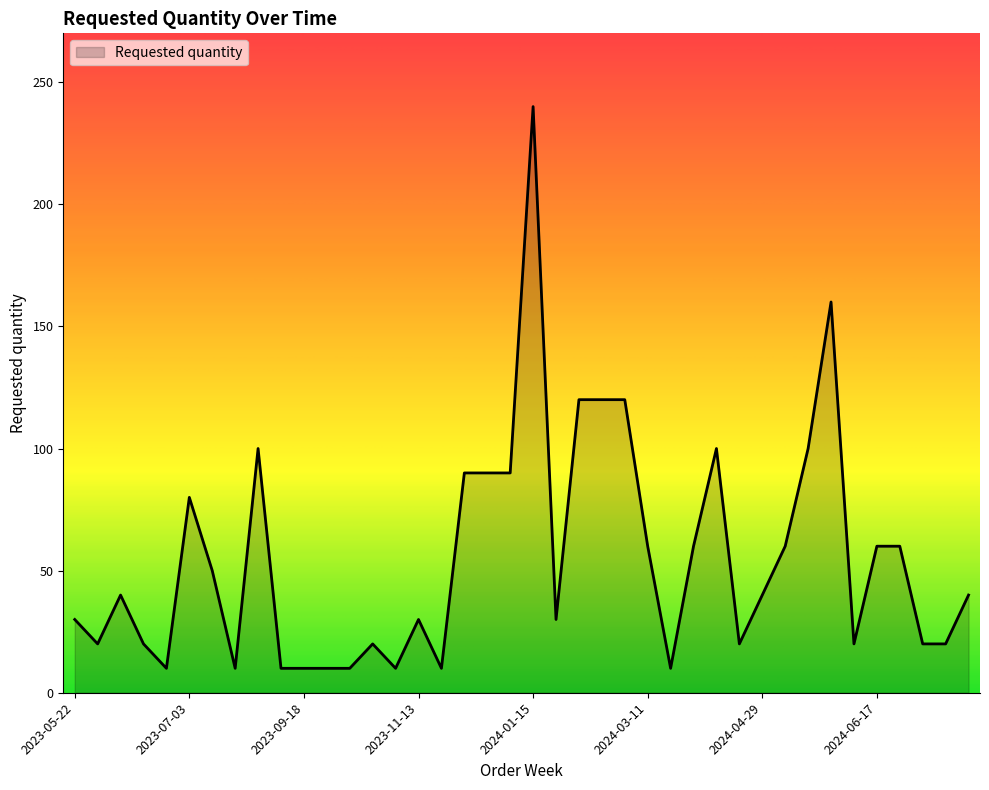

What is the difference between the maximum and minimum values?

230